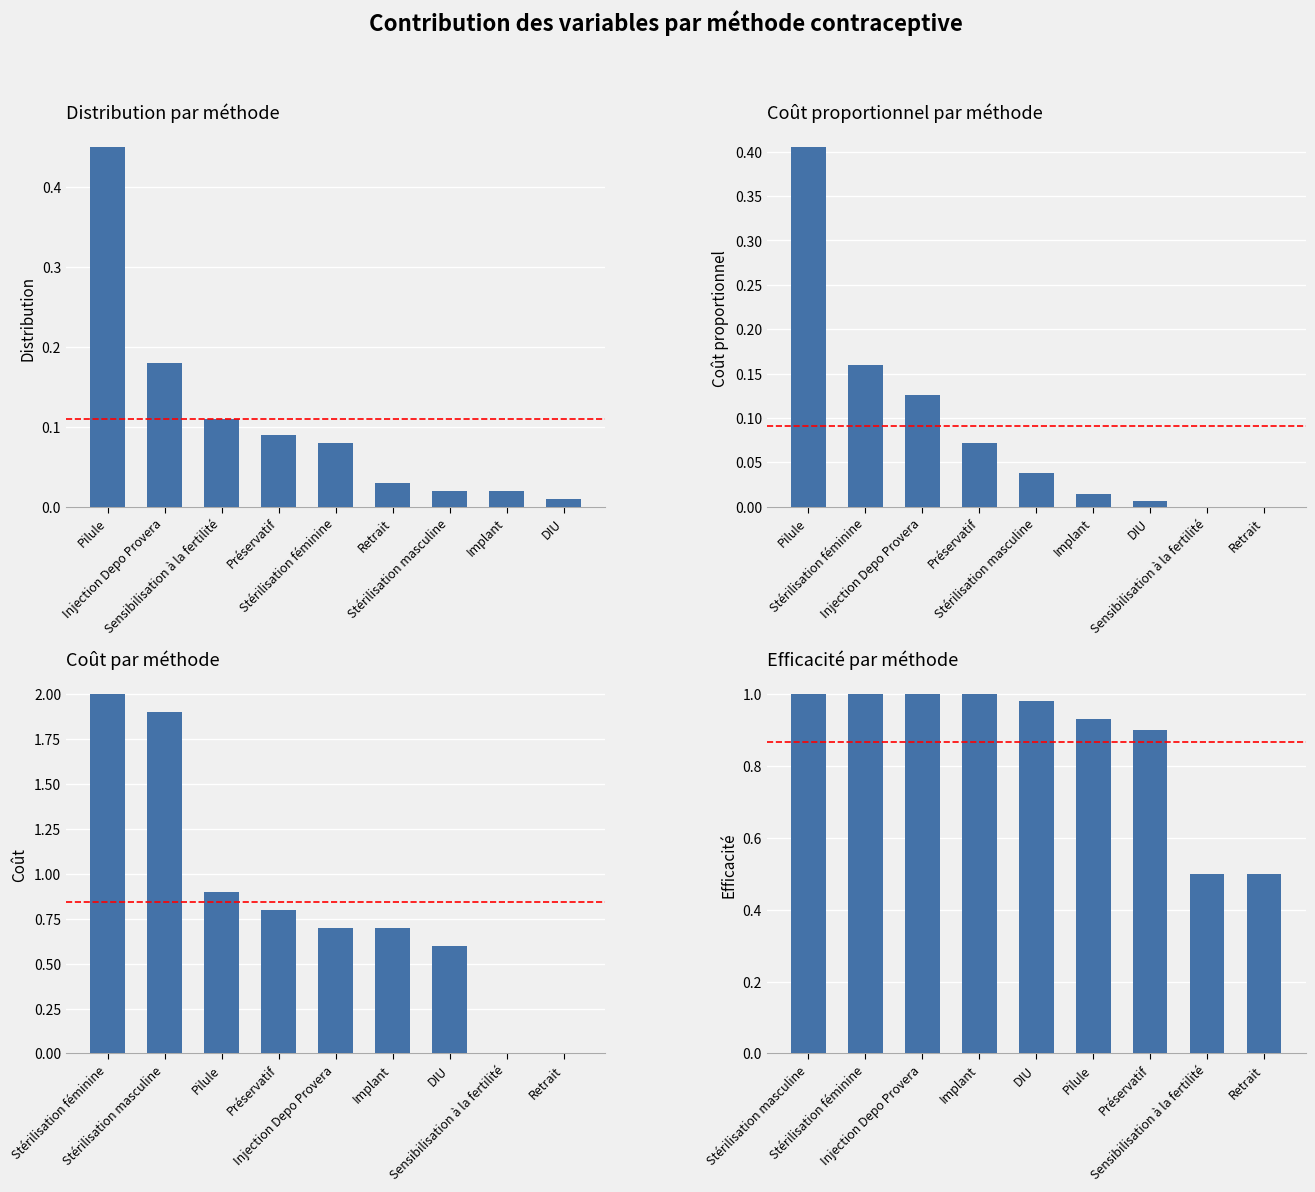

Is it true that Coût proportionnel equals 0.1 at Stérilisation féminine?

False